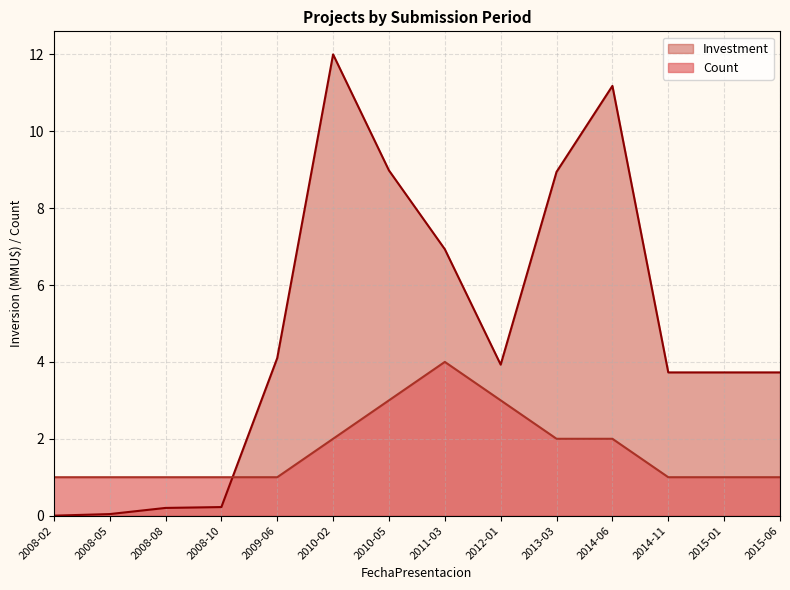

Reading left to right, what are all the values shown in this chart?

Count: 1.0	1.0	1.0	1.0	1.0	2.0	3.0	4.0	3.0	2.0	2.0	1.0	1.0	1.0
Investment: 0.0	0.0	0.2	0.2	4.1	12.0	9.0	6.9	3.9	8.9	11.2	3.7	3.7	3.7